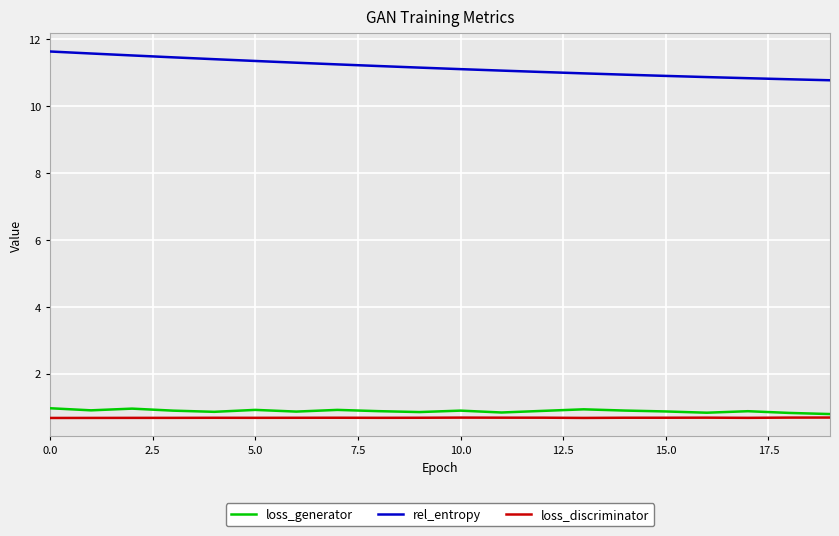

How many series are shown in this chart?

3